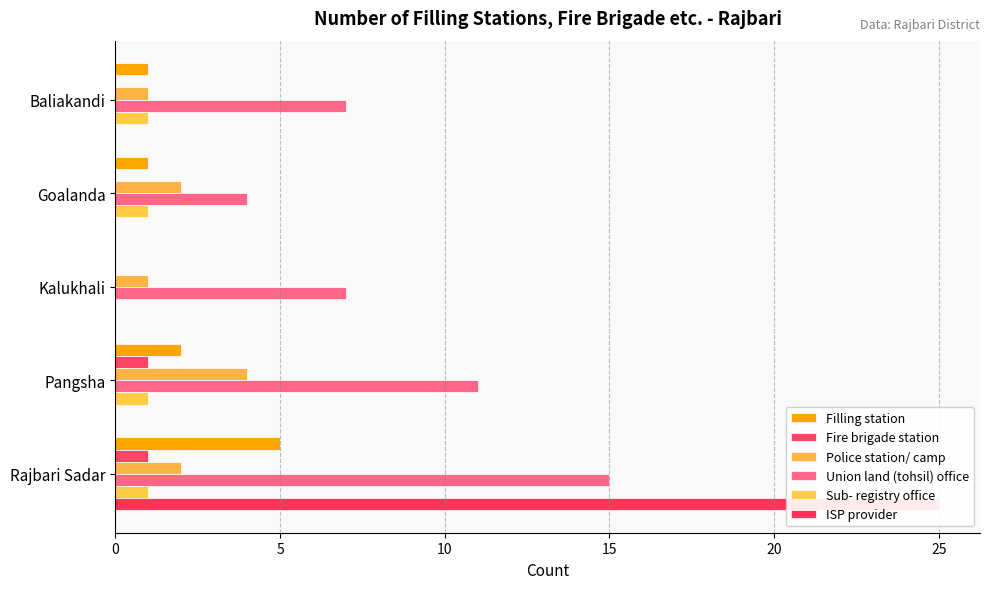

How many values in the Police station/ camp series are below 2?

2